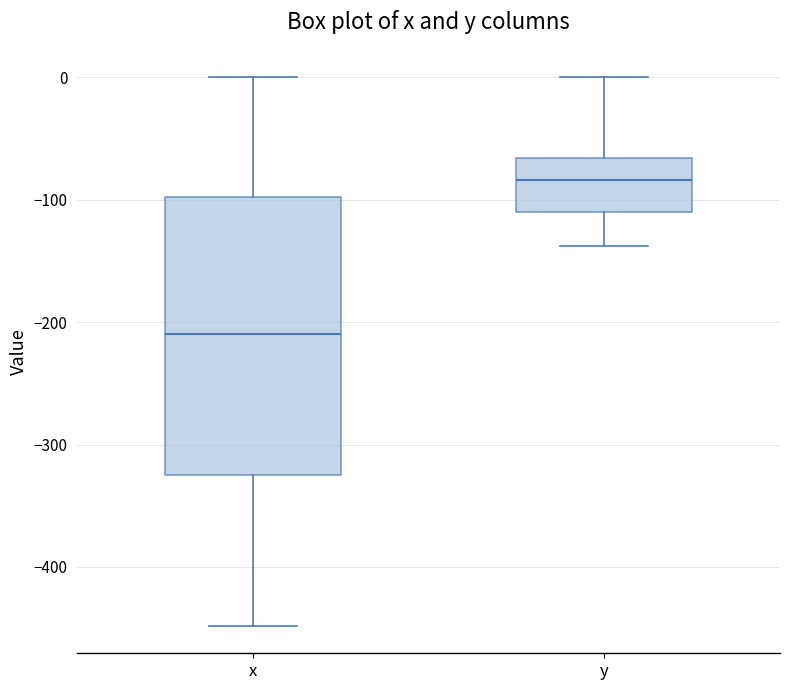

Which box has the highest median line?

y